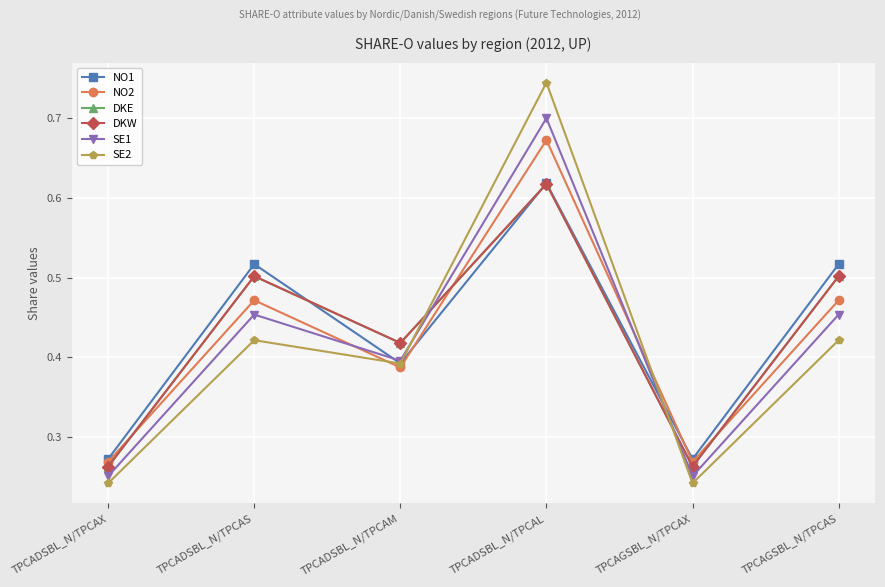

Is this an area chart (filled region under the line)?

No